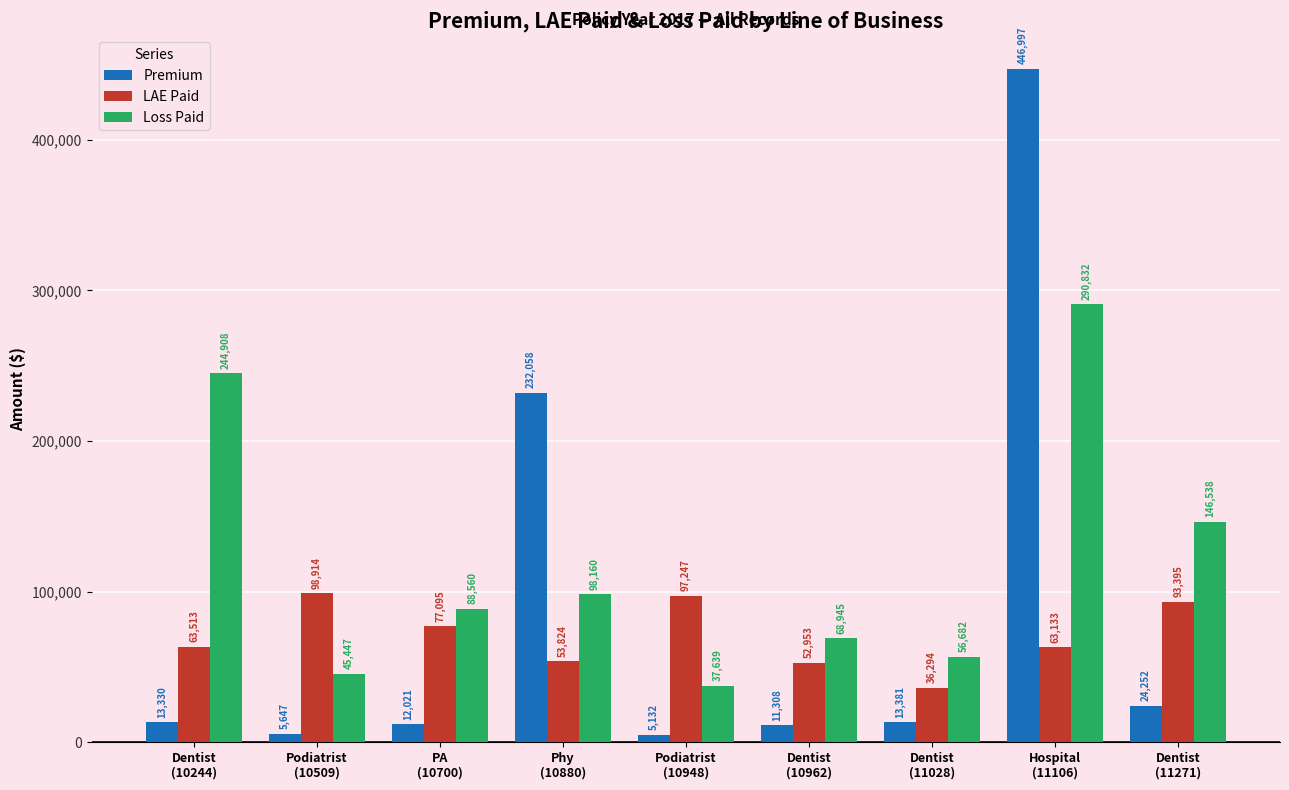

Reading left to right, what are all the values shown in this chart?

Premium: 13330	5647	12021	232058	5132	11308	13381	446997	24252
LAE Paid: 63513	98914	77095	53824	97247	52953	36294	63133	93395
Loss Paid: 244908	45447	88560	98160	37639	68945	56682	290832	146538